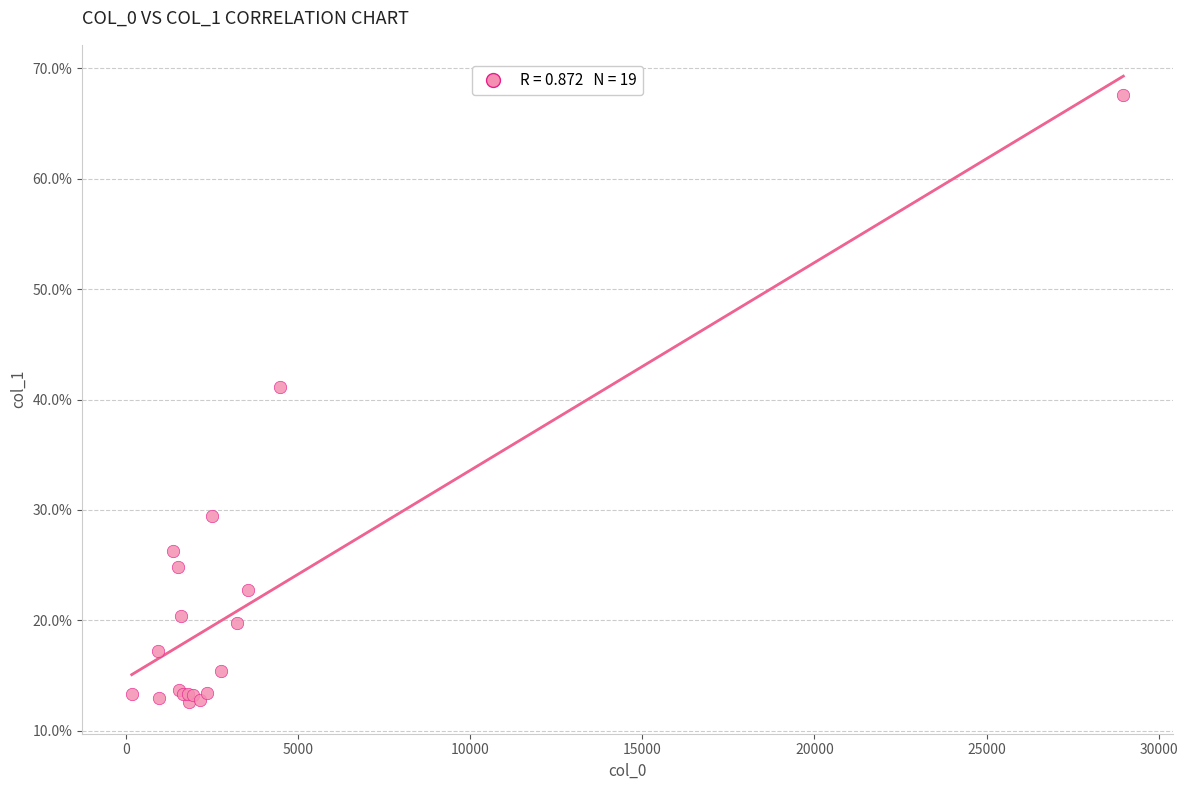

What Y value in the scatter plot is closest to 40?

41.1